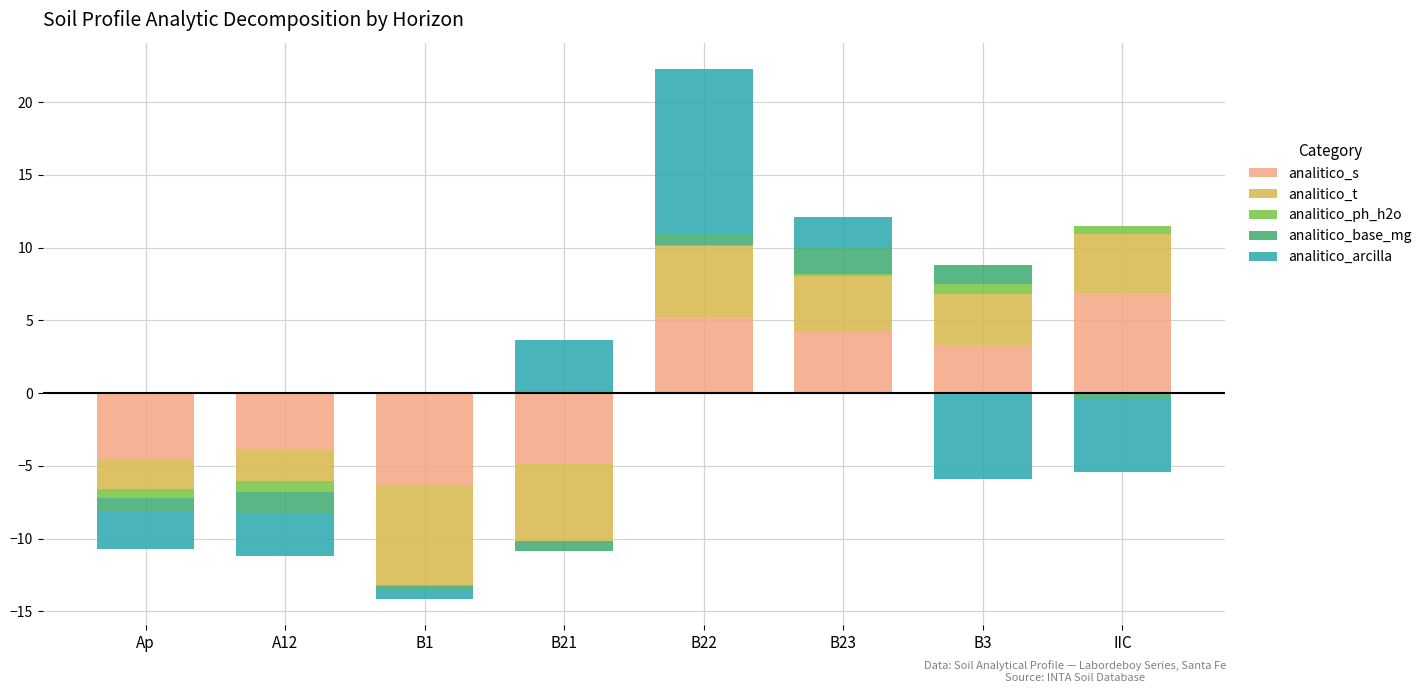

What are all the series names shown in the legend?

analitico_s, analitico_t, analitico_ph_h2o, analitico_base_mg, analitico_arcilla